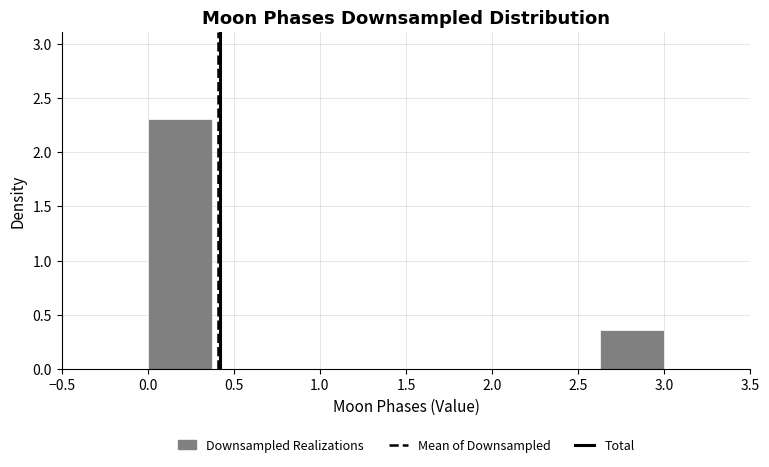

Reading left to right, transcribe this chart: for each bar, give the range it covers on the x-axis and its height. Neither the bar edges nor the heights are printed on the chart, so give them approximately, as read against the axes.

0.000 to 0.375: 2.30
0.375 to 0.750: 0
0.750 to 1.125: 0
1.125 to 1.500: 0
1.500 to 1.875: 0
1.875 to 2.250: 0
2.250 to 2.625: 0
2.625 to 3.000: 0.35